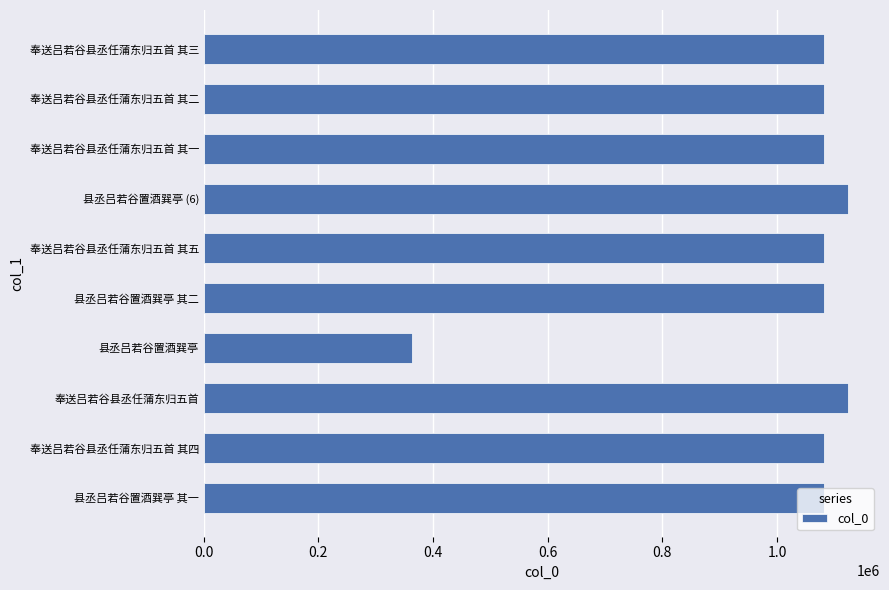

What is the sum of all values?

10179648